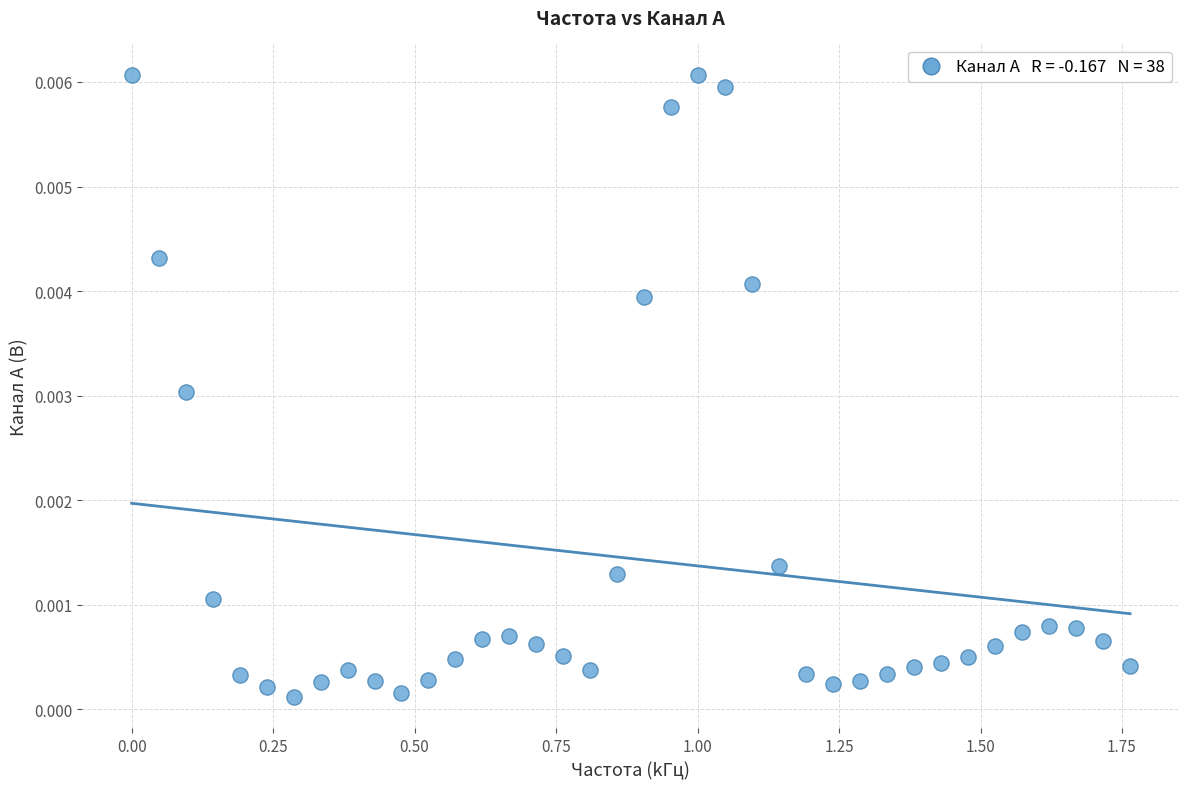

What is the range of X values (max minus min)?

1.8